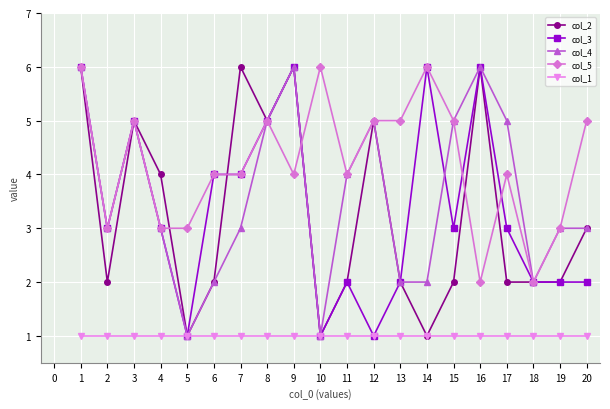

What is the lowest value of the col_2 series?

1